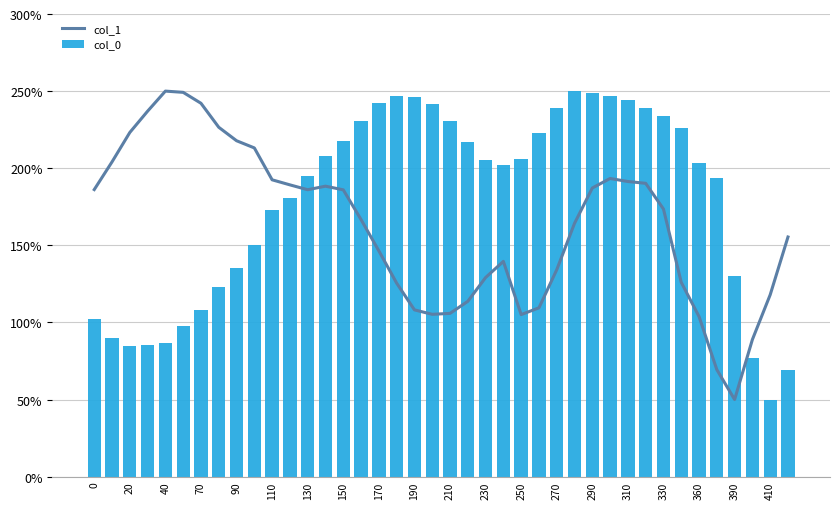

What is the minimum value for col_0?

50.0